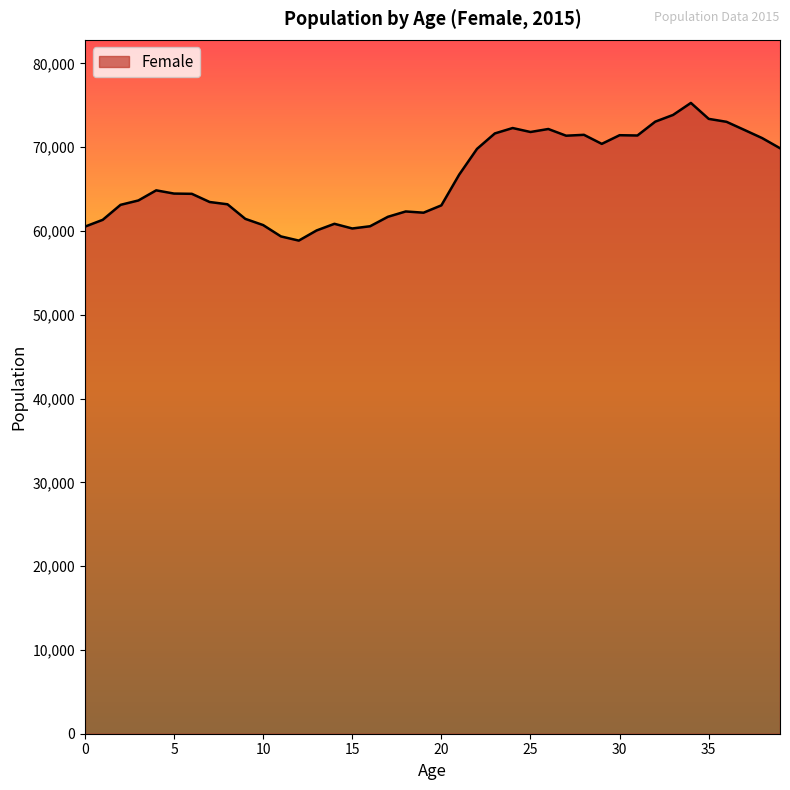

What is the smallest value displayed?

58852